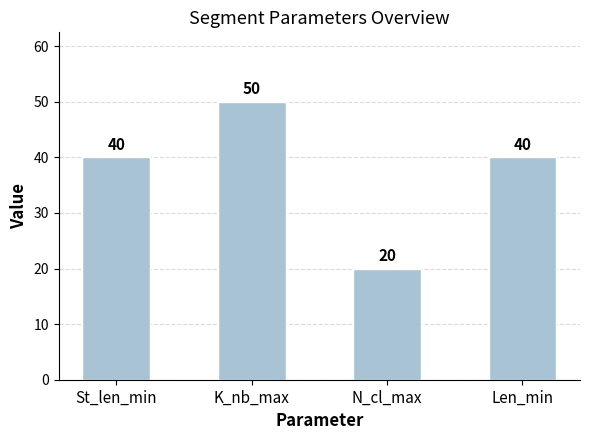

What is the difference between the maximum and minimum values?

30